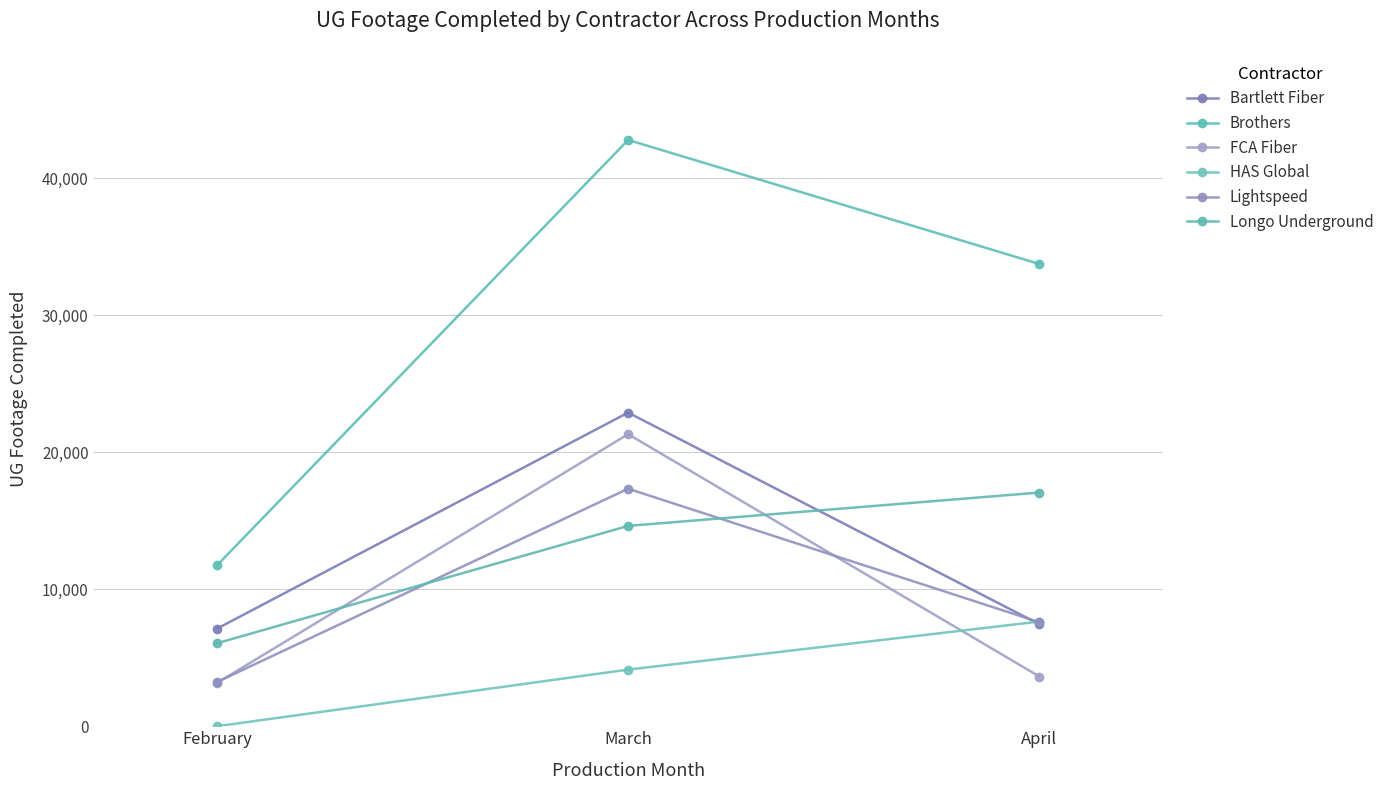

At which category is the sum across all series the highest?

March